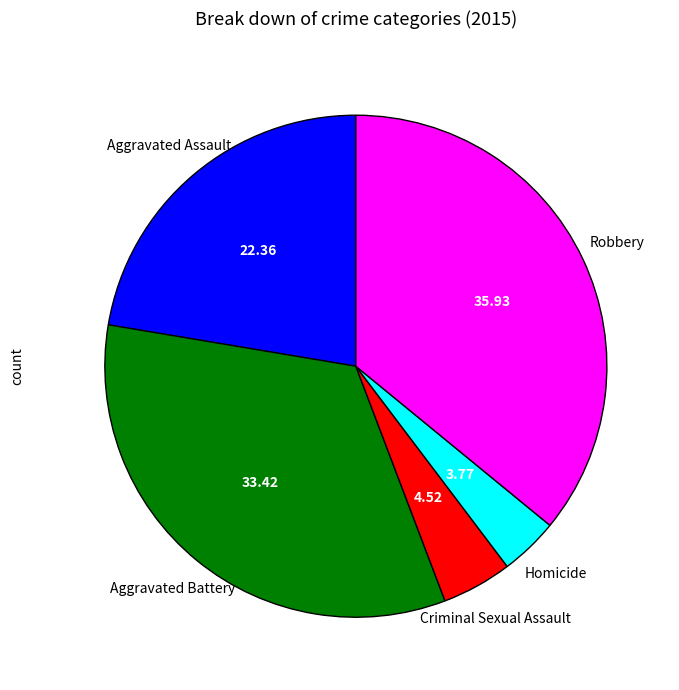

How many slices are in this pie chart?

5